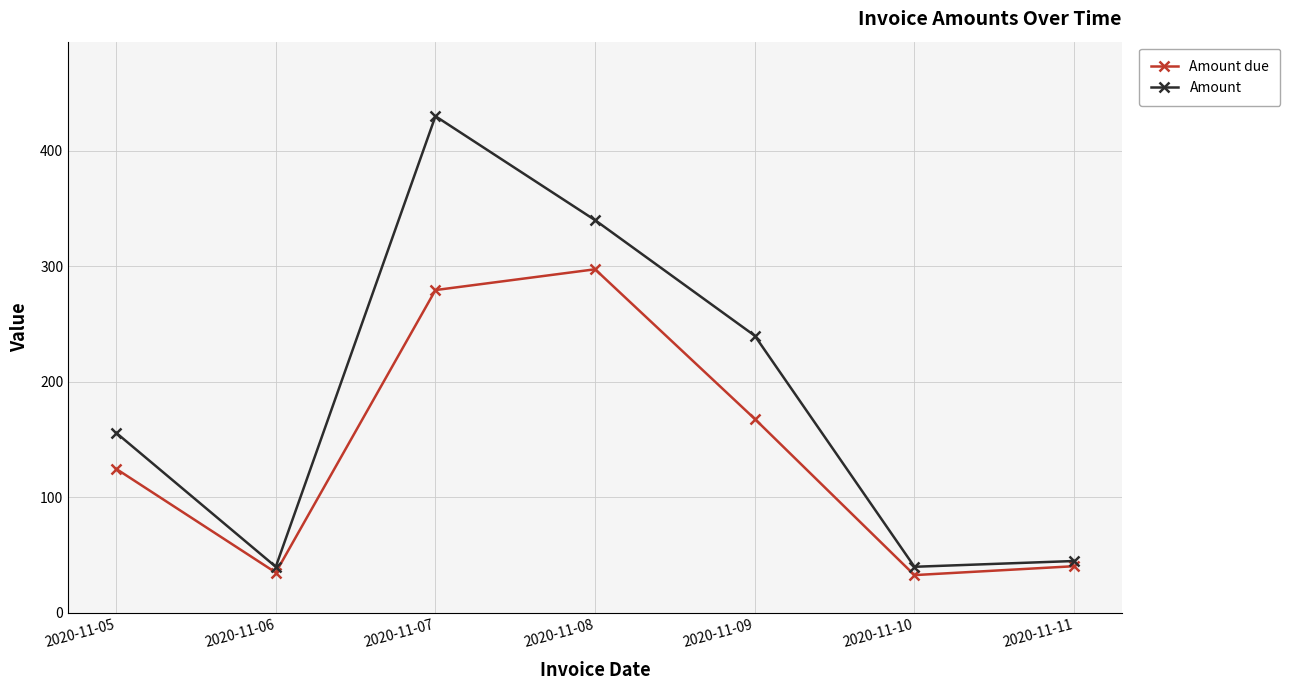

The value of Amount at 2020-11-07 is 430.0. True or false?

True